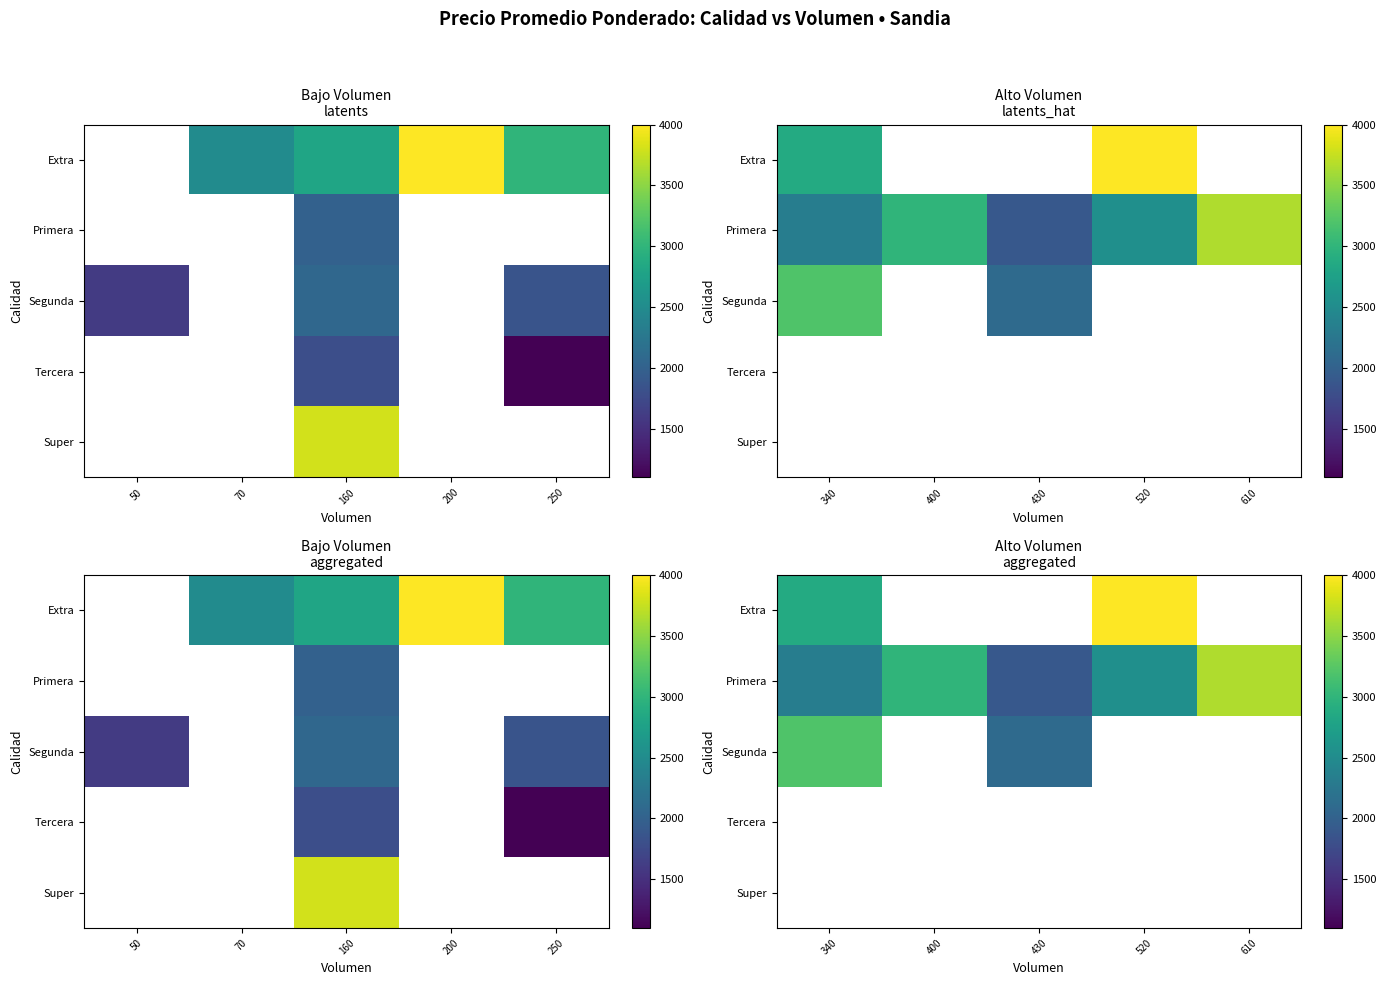

What is the greatest value displayed?

4000.0